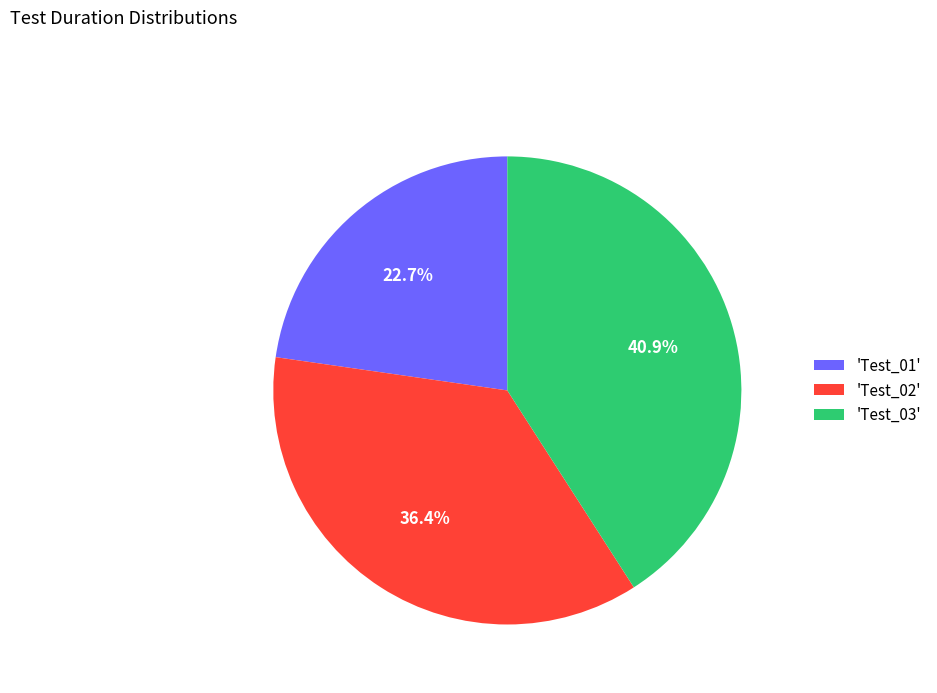

To the nearest percent, what is the difference between the largest and smallest slice percentages?

18%